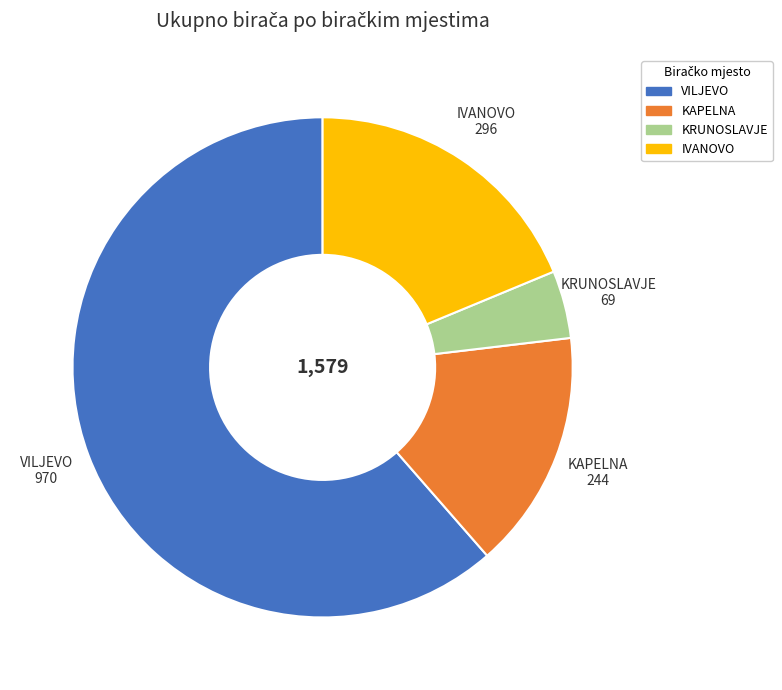

Approximately how many times larger is the value at KRUNOSLAVJE compared to KAPELNA?

0.3